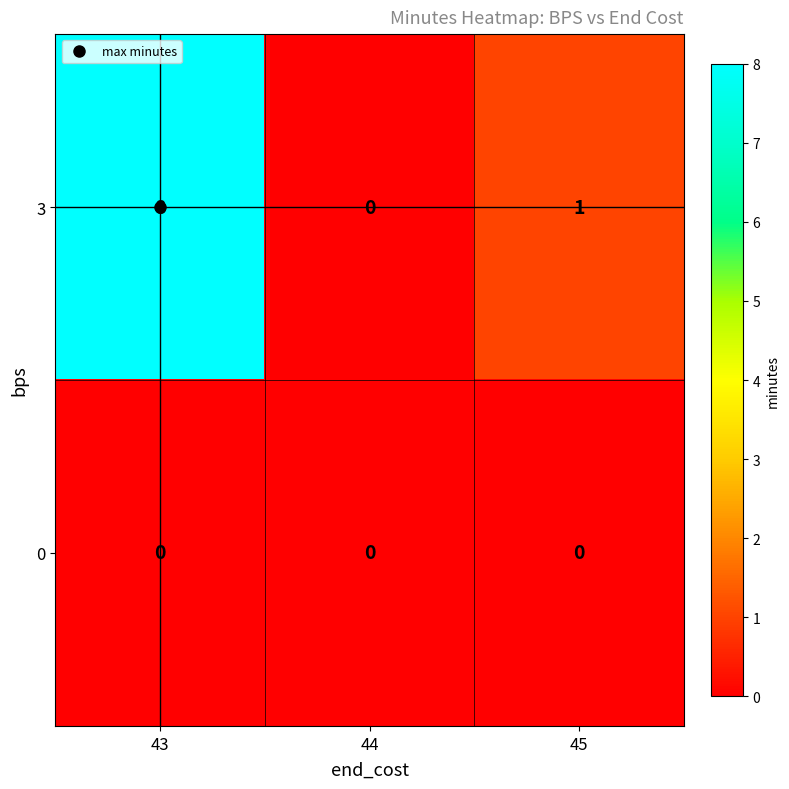

Which series changed the most between 43 and 44?

3